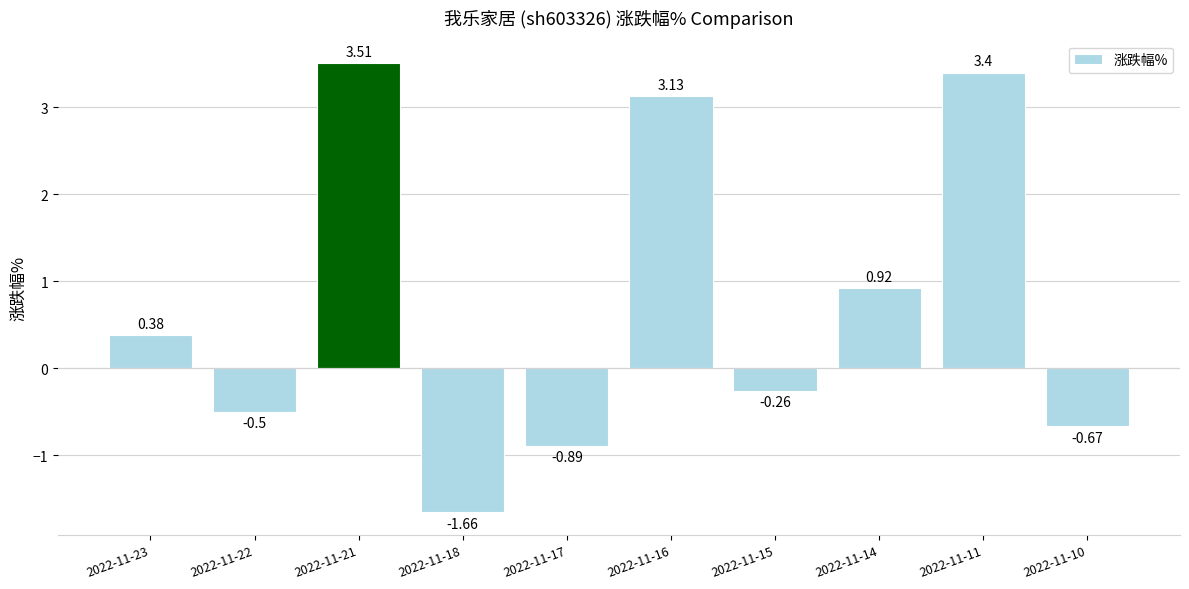

What is the difference between the values at 2022-11-16 and 2022-11-10?

3.8